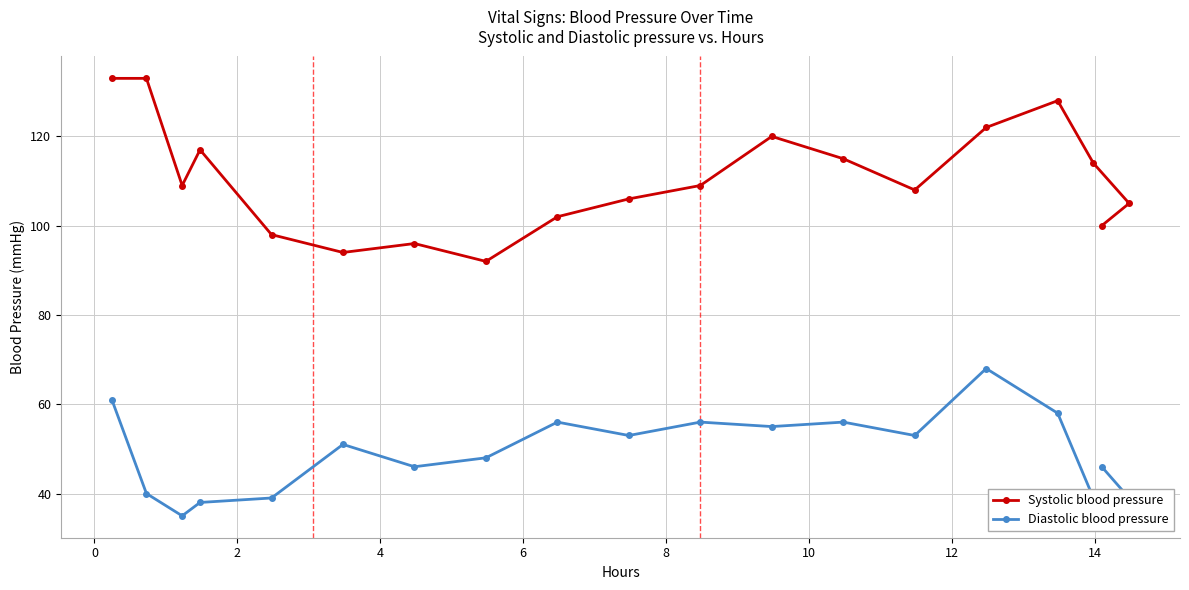

True or false: Systolic blood pressure and Diastolic blood pressure intersect in this chart.

False